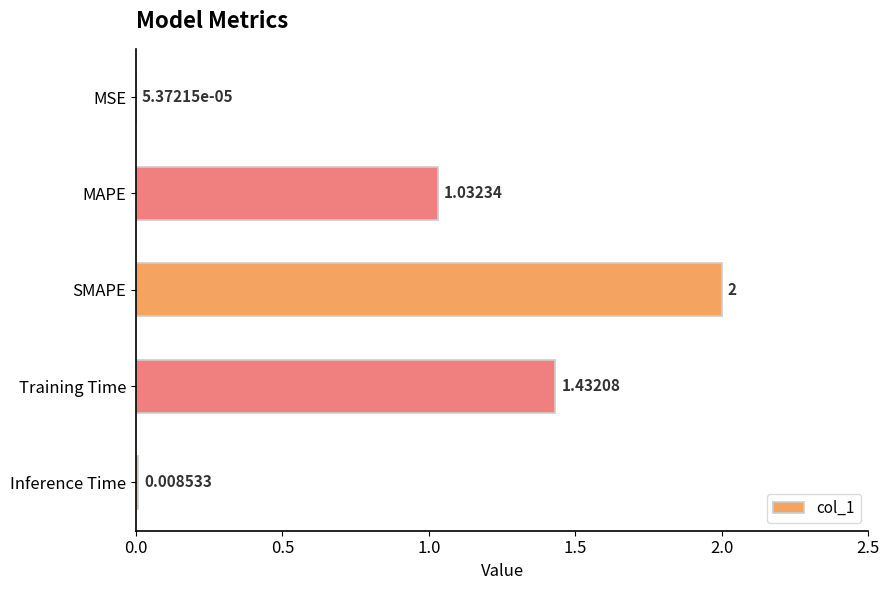

At which label is the value closest to 1?

MAPE